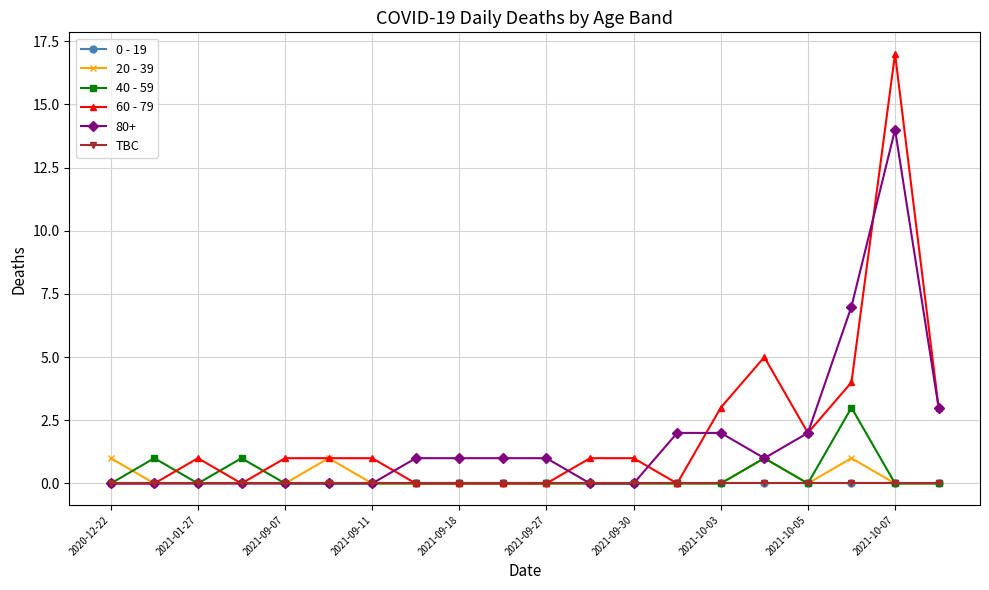

Is this an area chart (filled region under the line)?

No